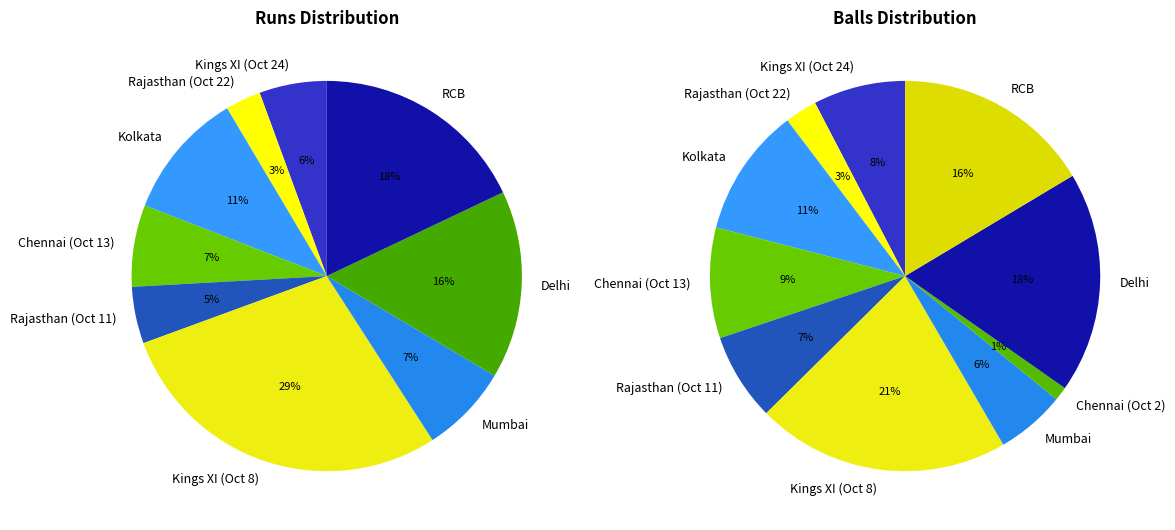

To the nearest percent, what is the difference between the Chennai Super Kings (Oct 2) and Kings XI Punjab (Oct 8) slice percentages?

29%